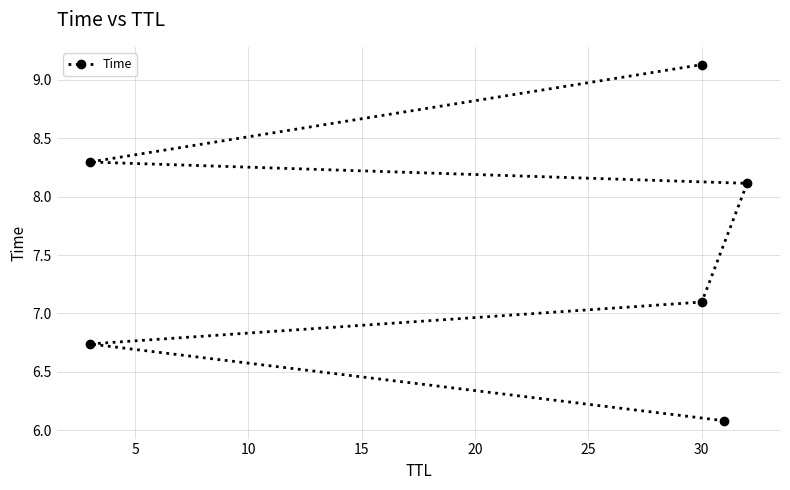

How many distinct data groups are displayed?

1